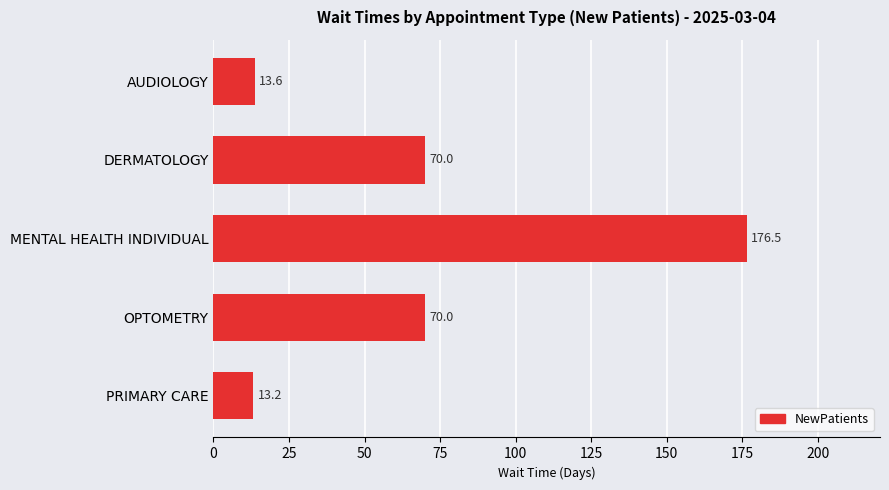

How many bars are there in total?

5